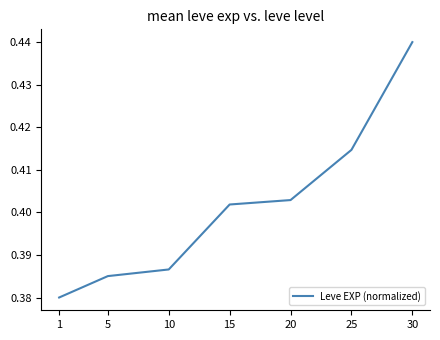

True or false: there are more than 1 points higher than both neighbors.

False